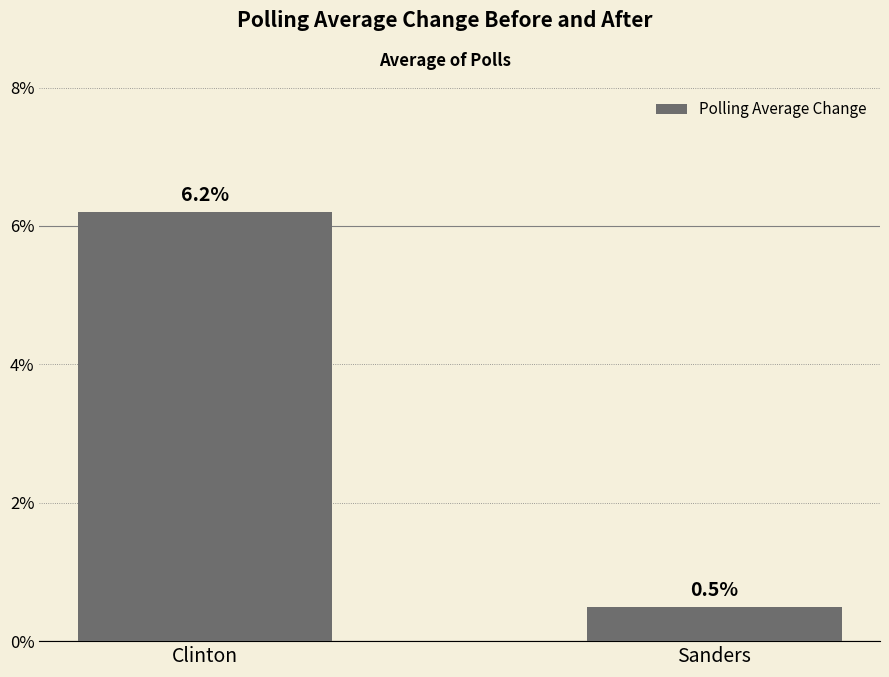

Does the chart contain any negative values?

No